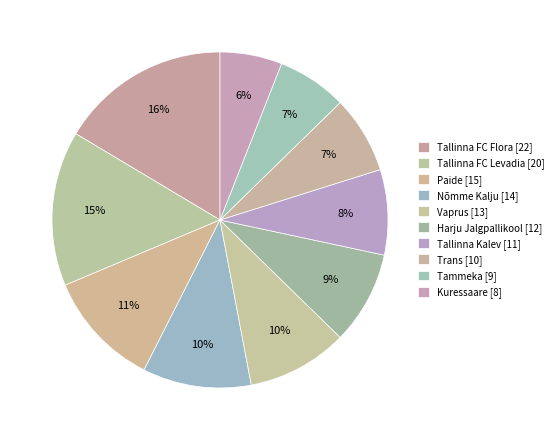

Which slice is the largest?

Tallinna FC Flora